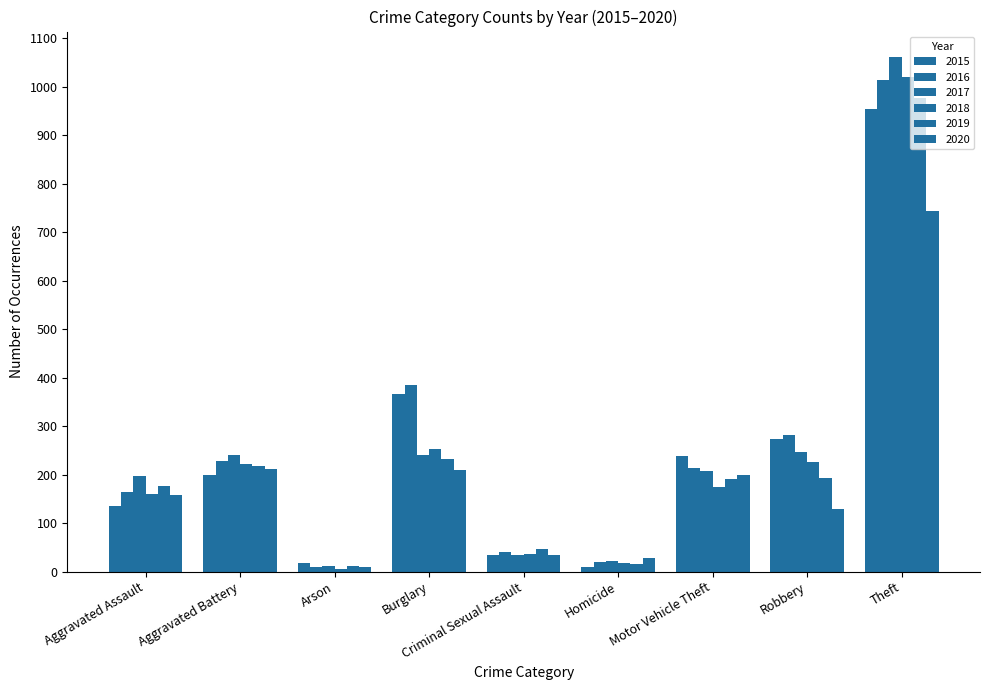

Are the bars grouped side by side (vs. stacked)?

Yes